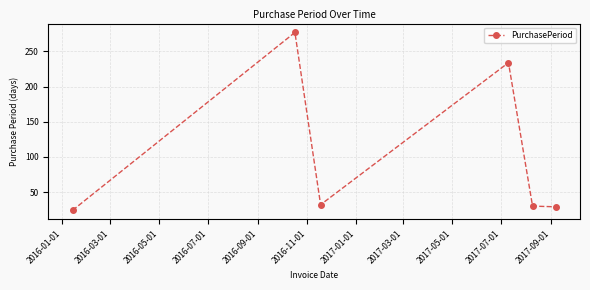

What is the sum of all values?

626